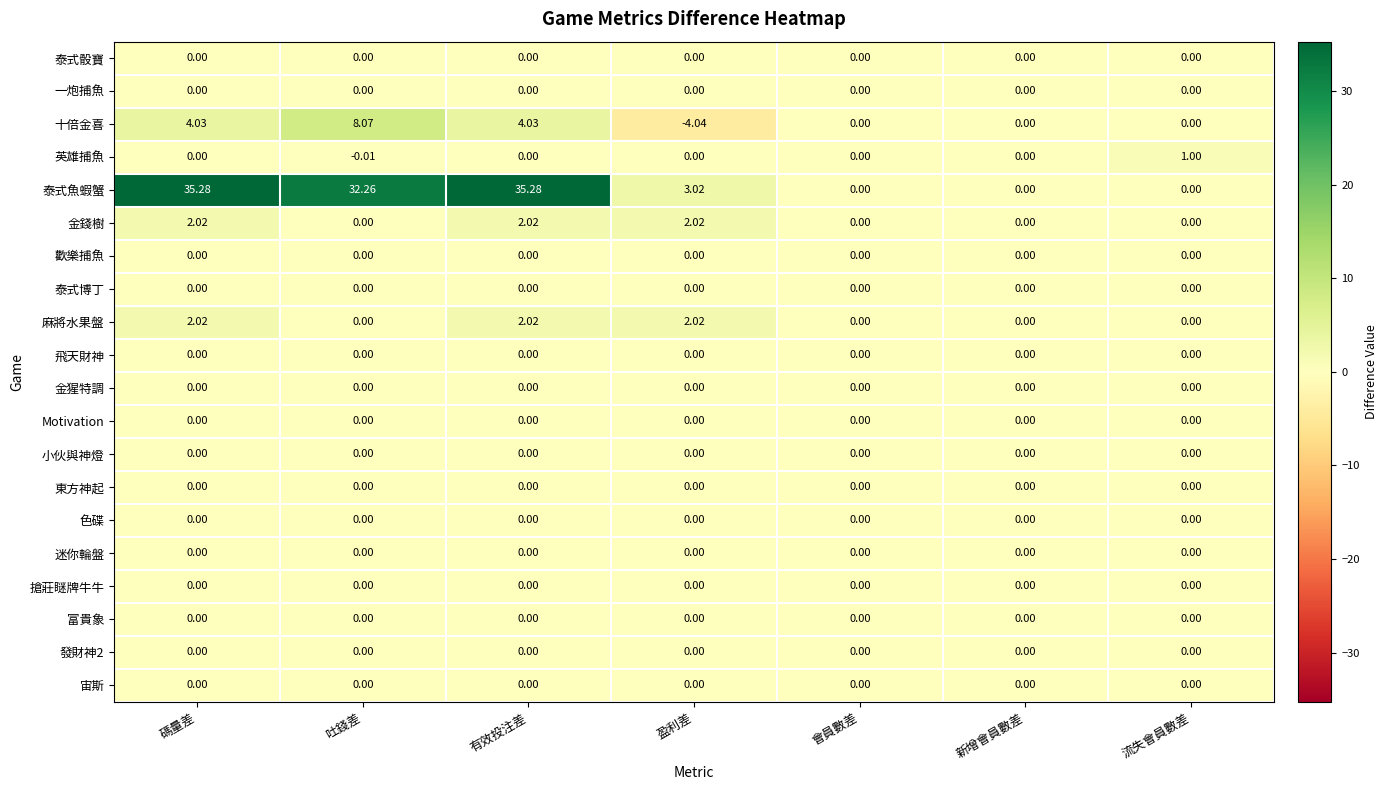

Which series has the largest range (max minus min)?

泰式魚蝦蟹